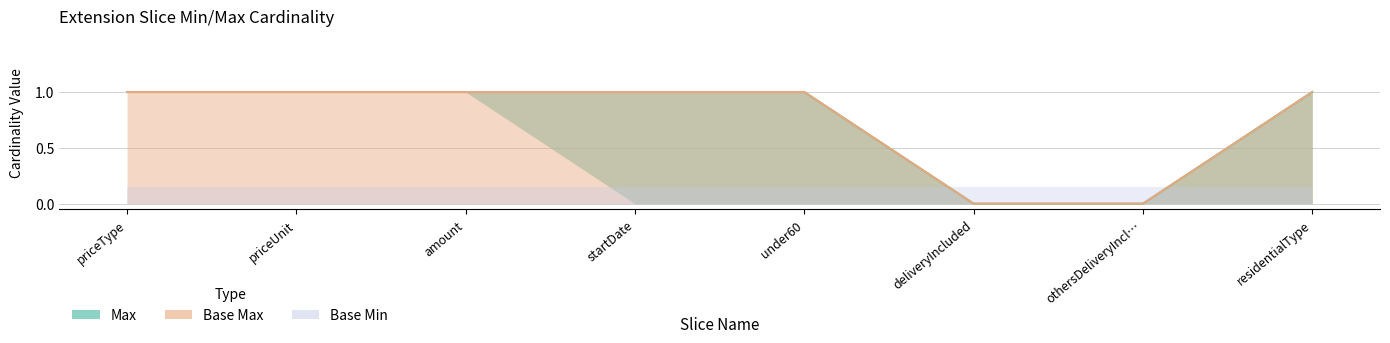

How many Max values are between 1 and 2?

6